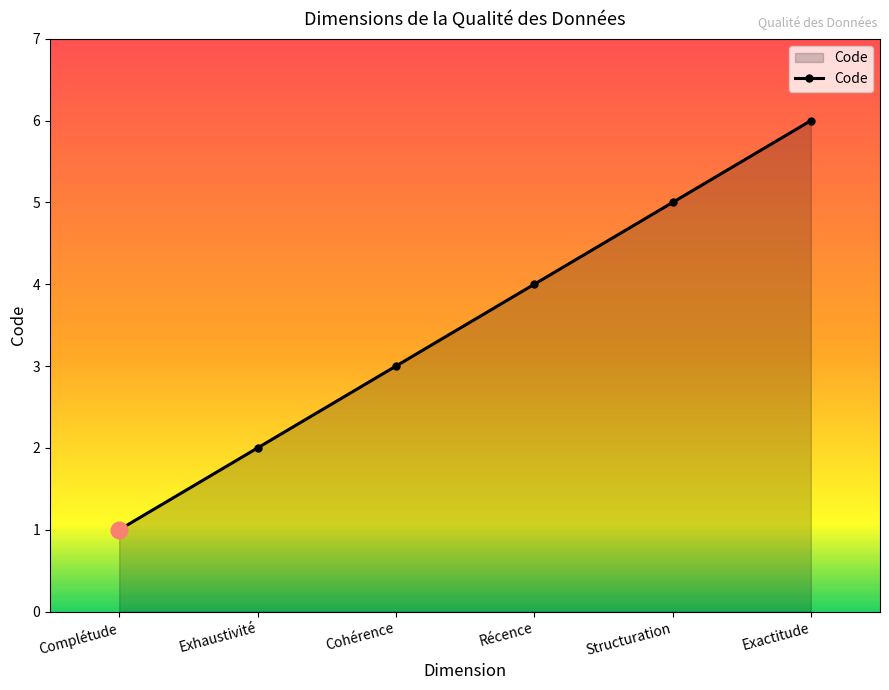

What is the label of the 6th point from the right?

Complétude